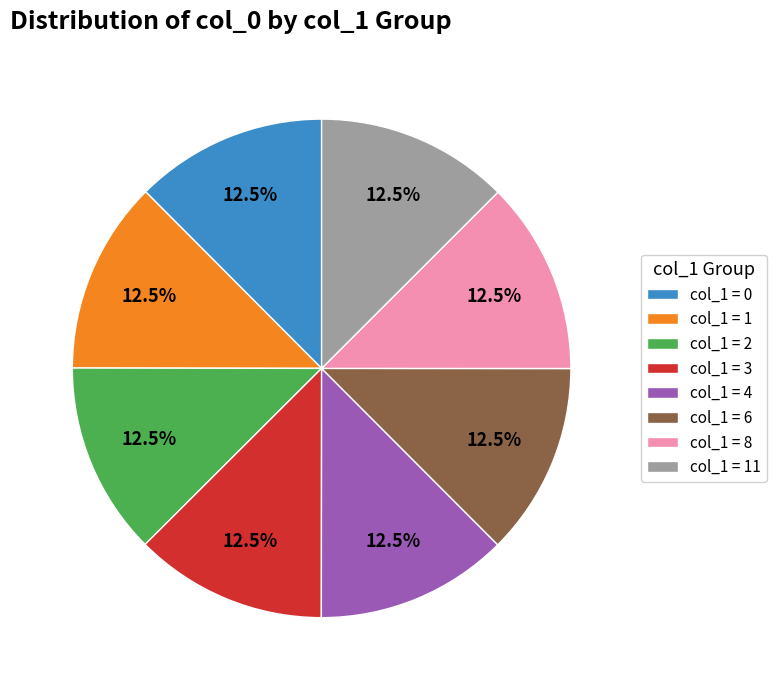

What is the ratio of the value at col_1 = 0 to the value at col_1 = 4?

1.0